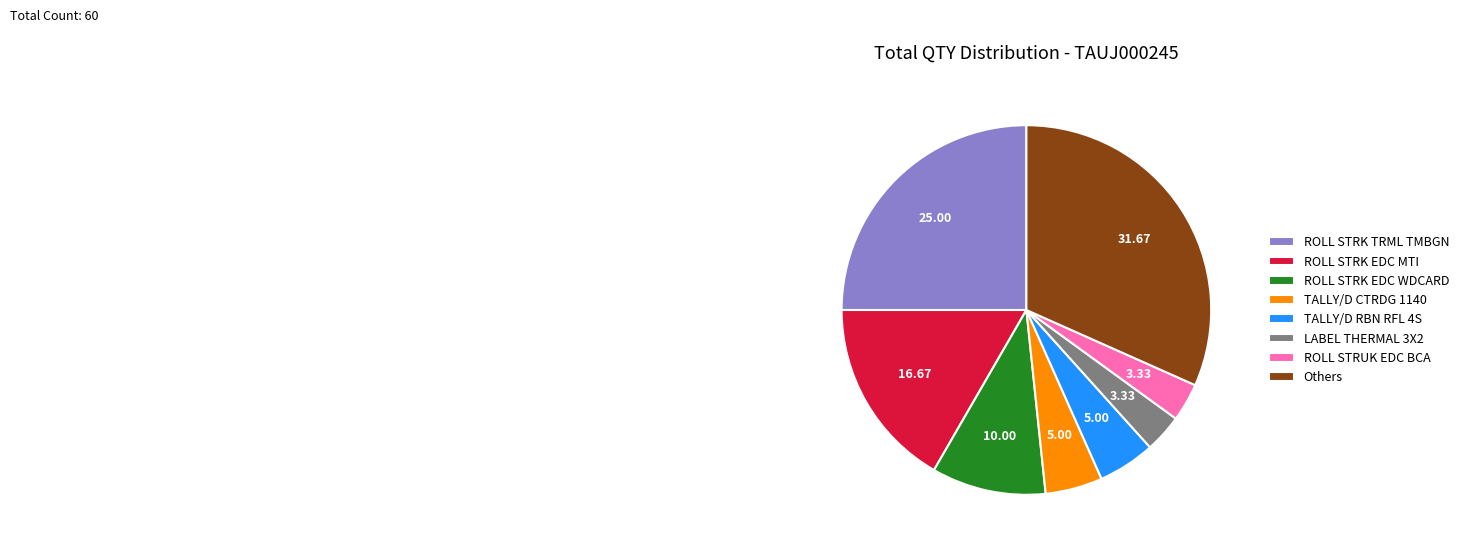

How many slices are in this pie chart?

8